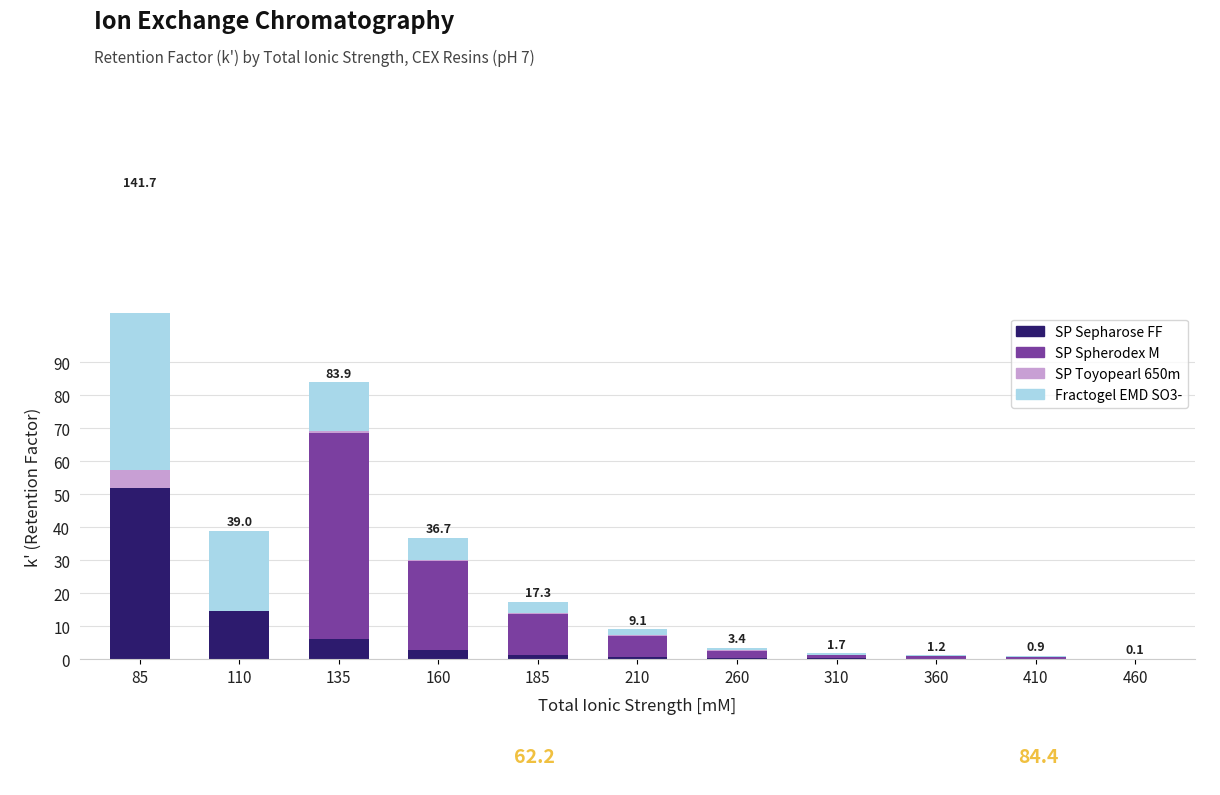

What value does the Fractogel EMD SO3- series have at 460?

0.1